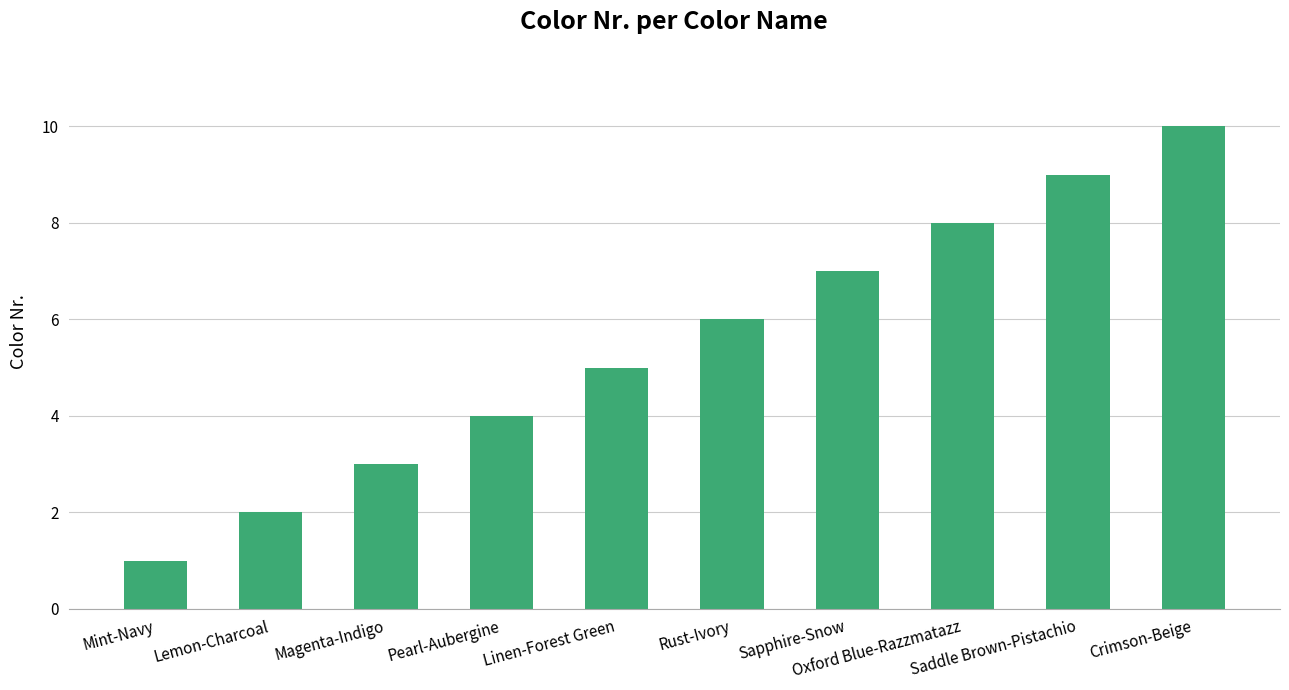

What value does the data have at Crimson-Beige?

10